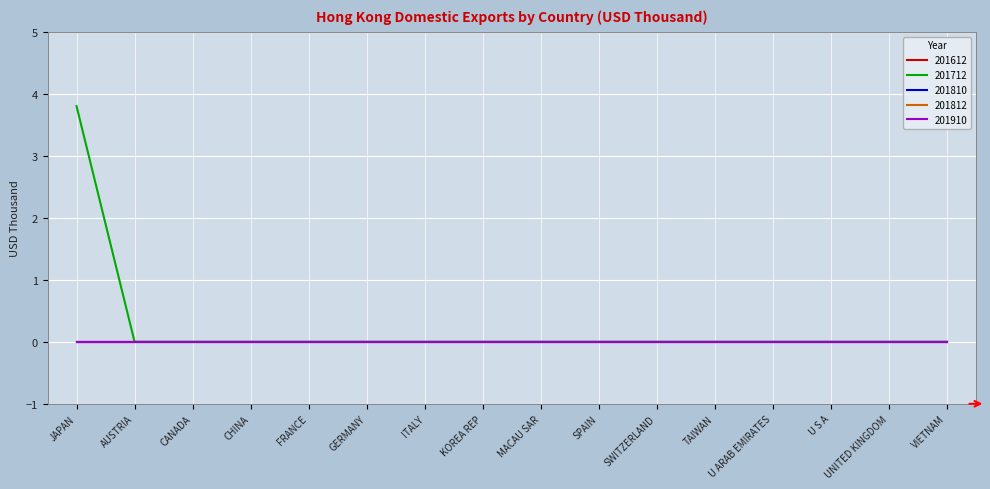

Does the chart display data point markers on the line(s)?

No